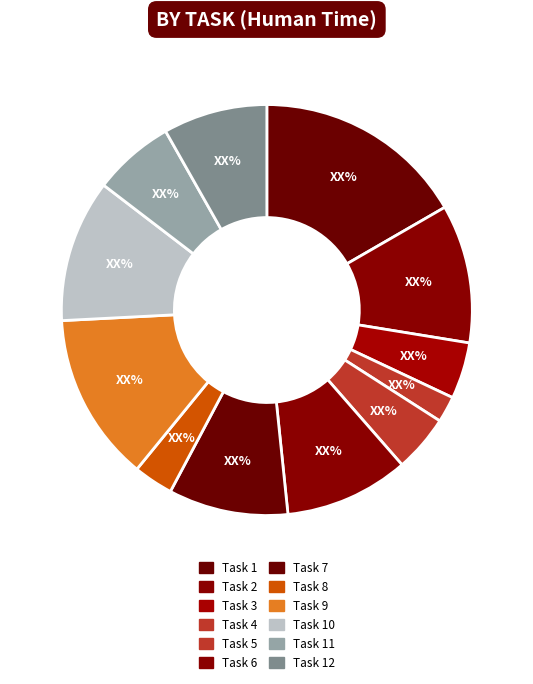

To the nearest percent, what is the difference between the Task 8 and Task 7 slice percentages?

6%